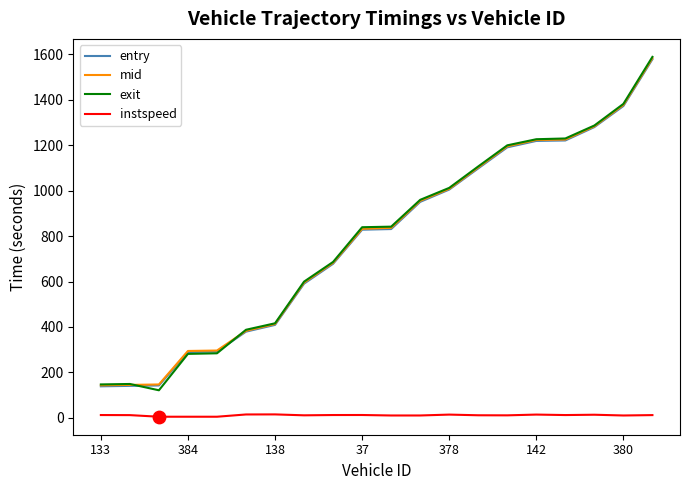

True or false: instspeed and exit intersect in this chart.

False